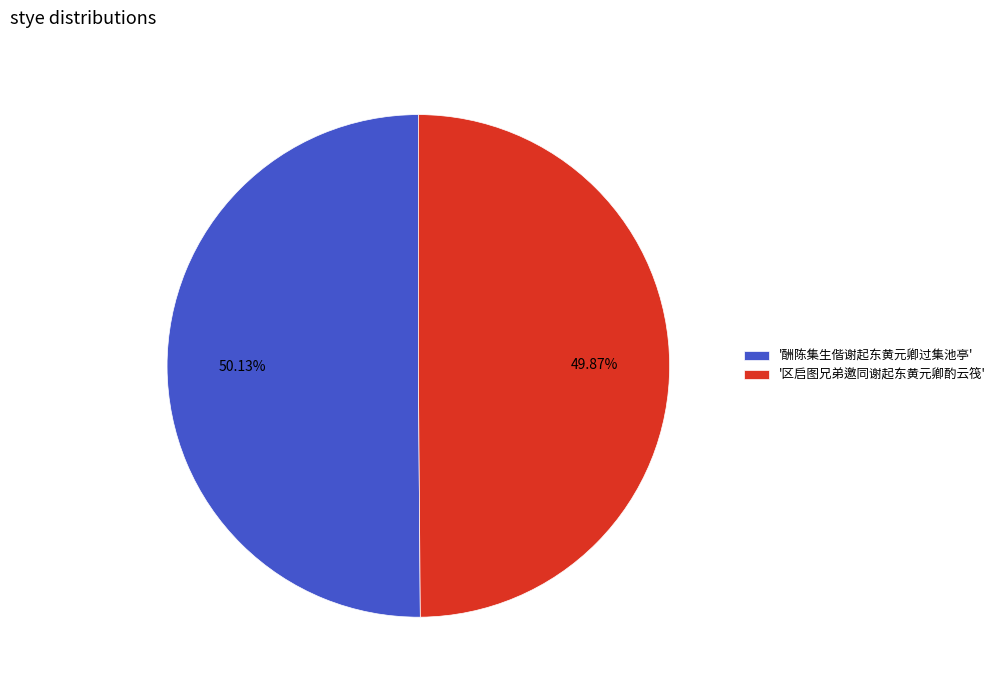

Do '区启图兄弟邀同谢起东黄元卿酌云筏' and '酬陈集生偕谢起东黄元卿过集池亭' together represent more than half of the pie?

Yes